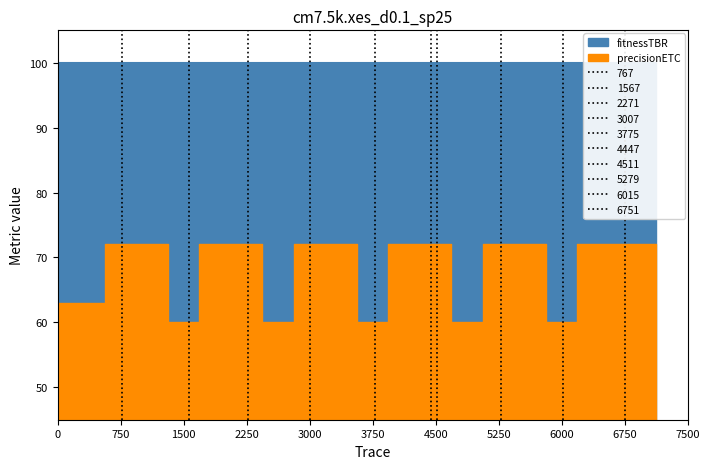

Reading left to right, extract all data points from this chart.

63	63	72	72	60	72	72	60	72	72	60	72	72	60	72	72	60	72	72	72